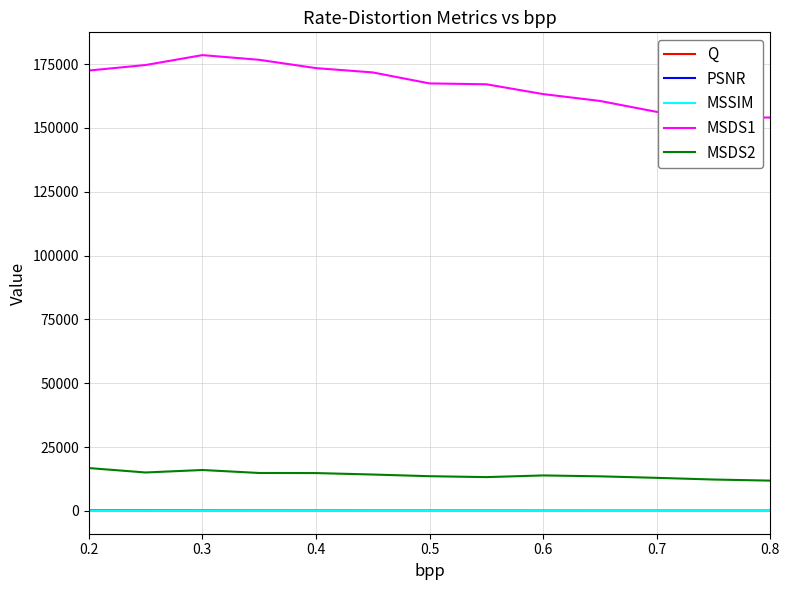

Is this an area chart (filled region under the line)?

No